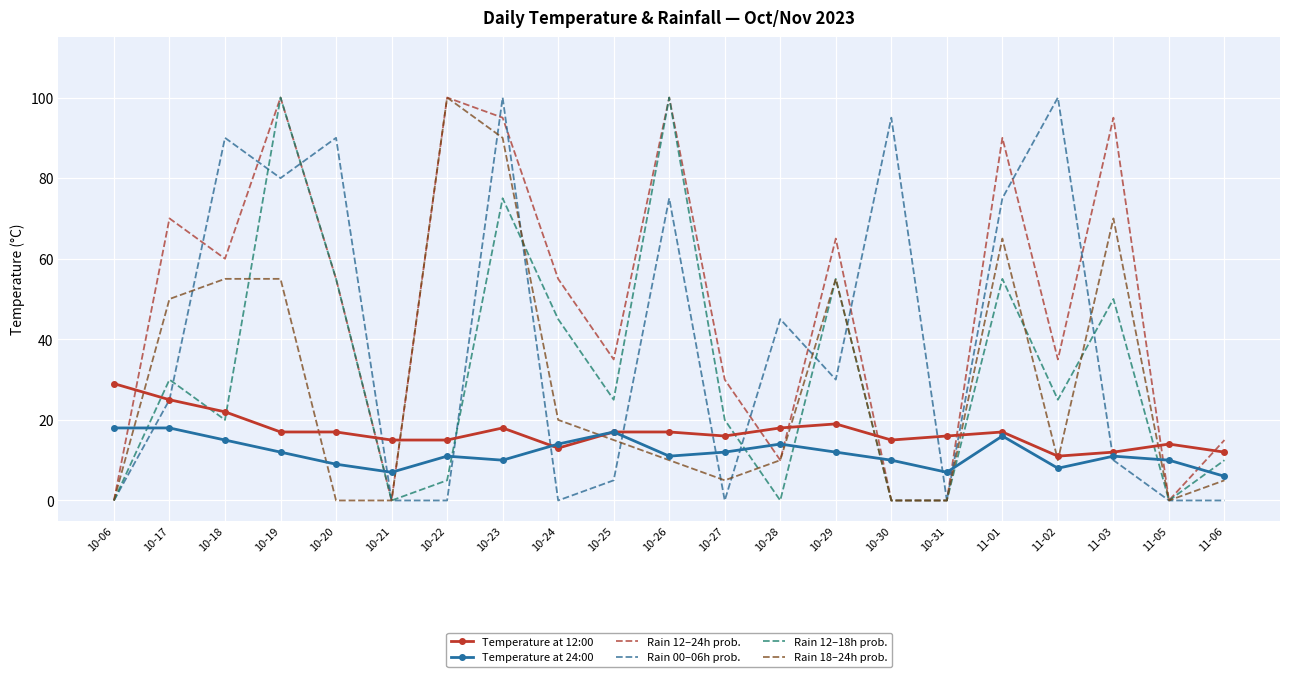

True or false: Rain 12–18h prob. has a value of 84 at 10-29.

False